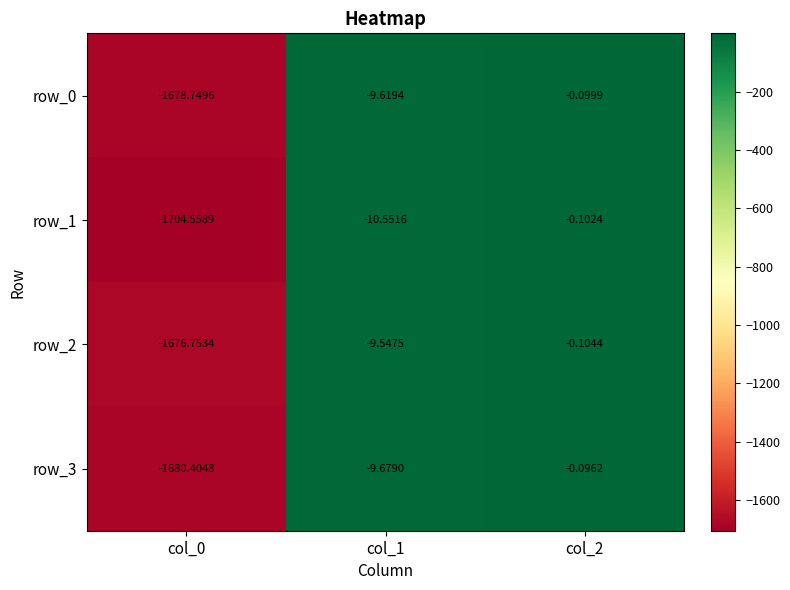

At which label does row_0 reach its peak?

col_2